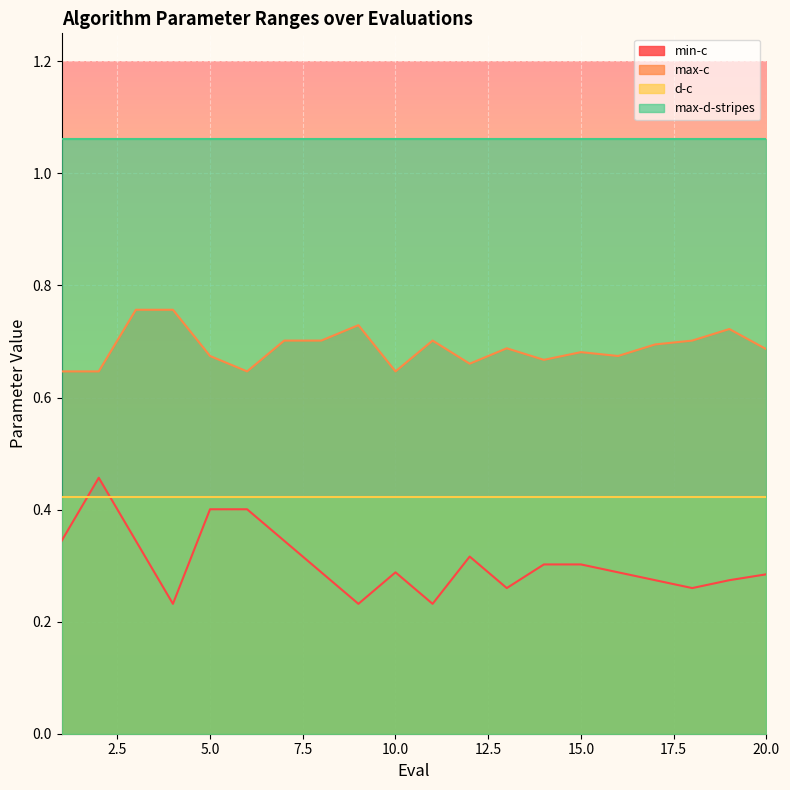

At which category does min-c reach its first local peak?

2